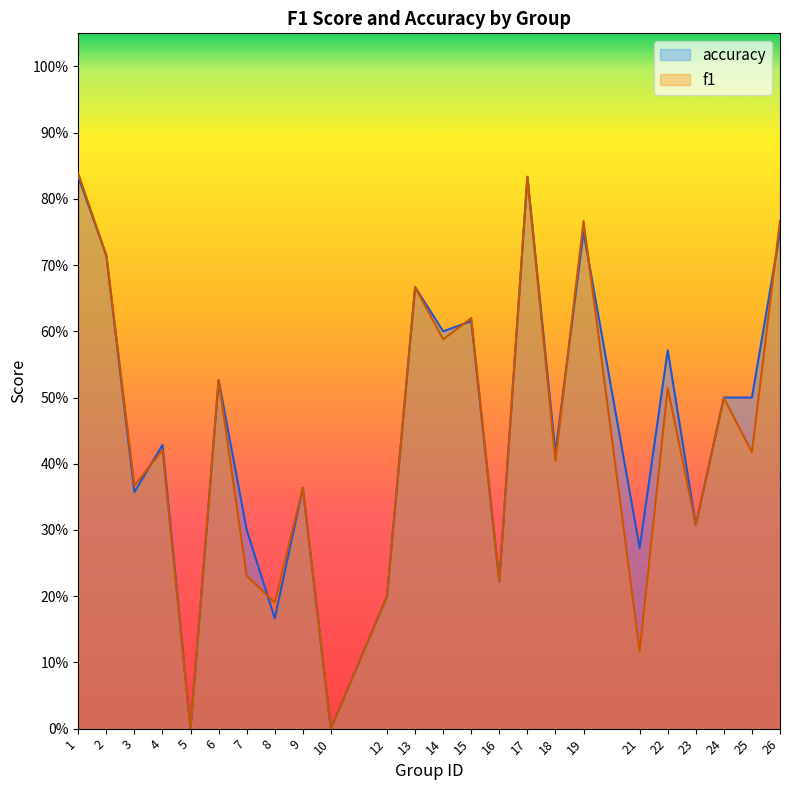

What is the total value across all series at 18?

0.8